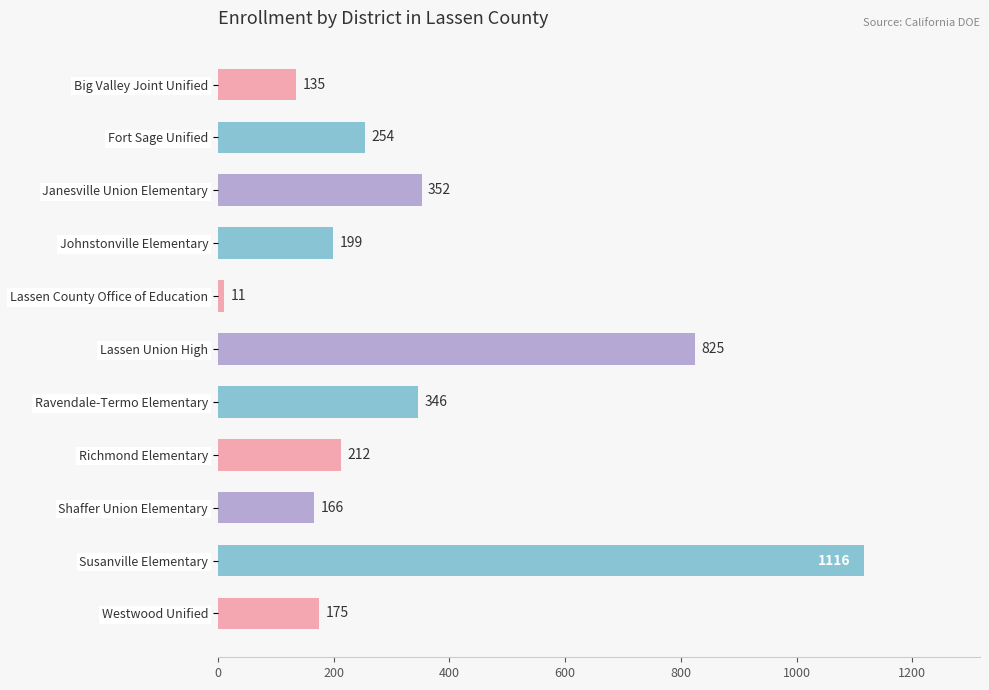

Reading top to bottom, what are all the values shown in this chart?

135	254	352	199	11	825	346	212	166	1116	175